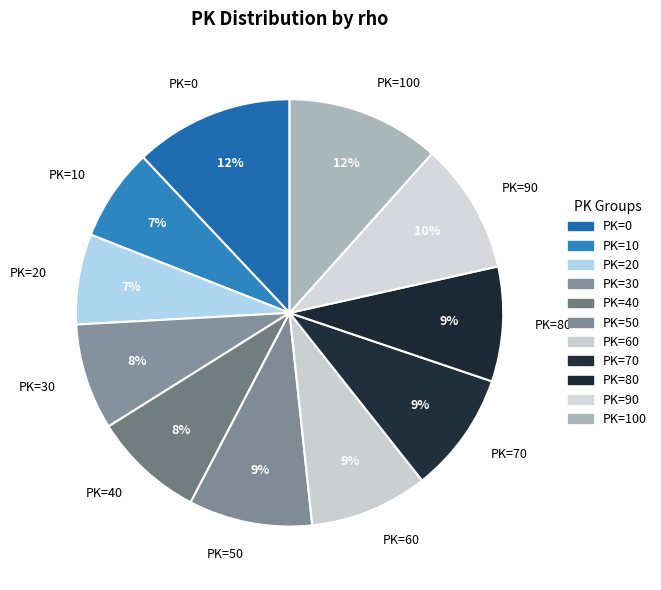

What percentage is the PK=40 slice, to the nearest percent?

8%